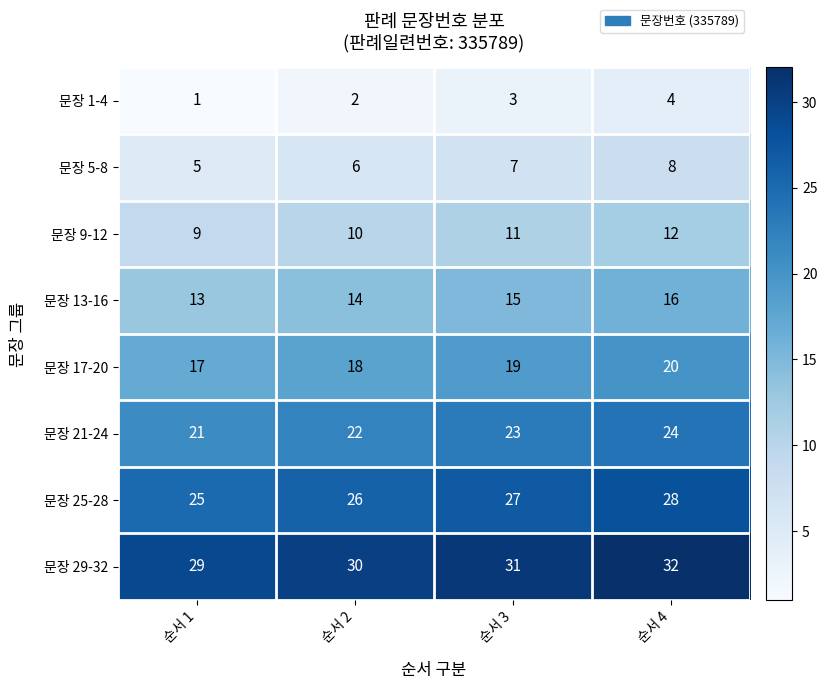

At which category does the chart reach its peak across all series?

순서 4